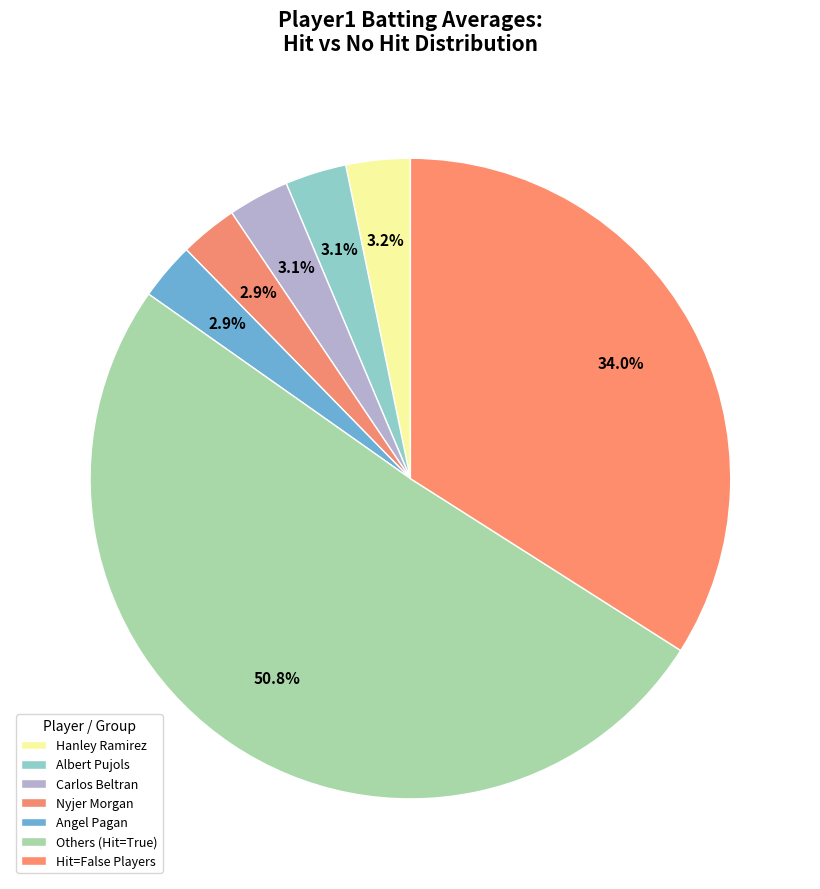

Which slice represents more than half of the pie?

Others (Hit=True)